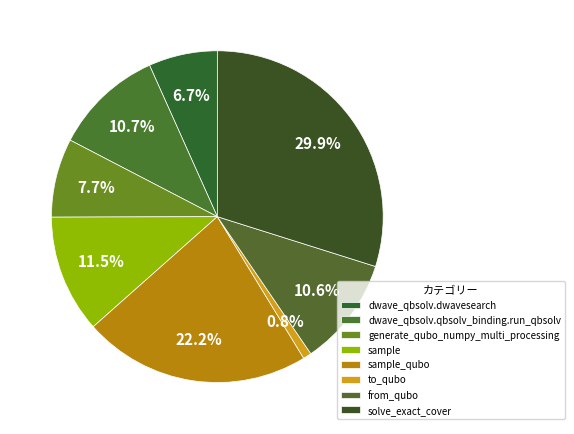

What percentage is NOT represented by solve_exact_cover?

70.1%